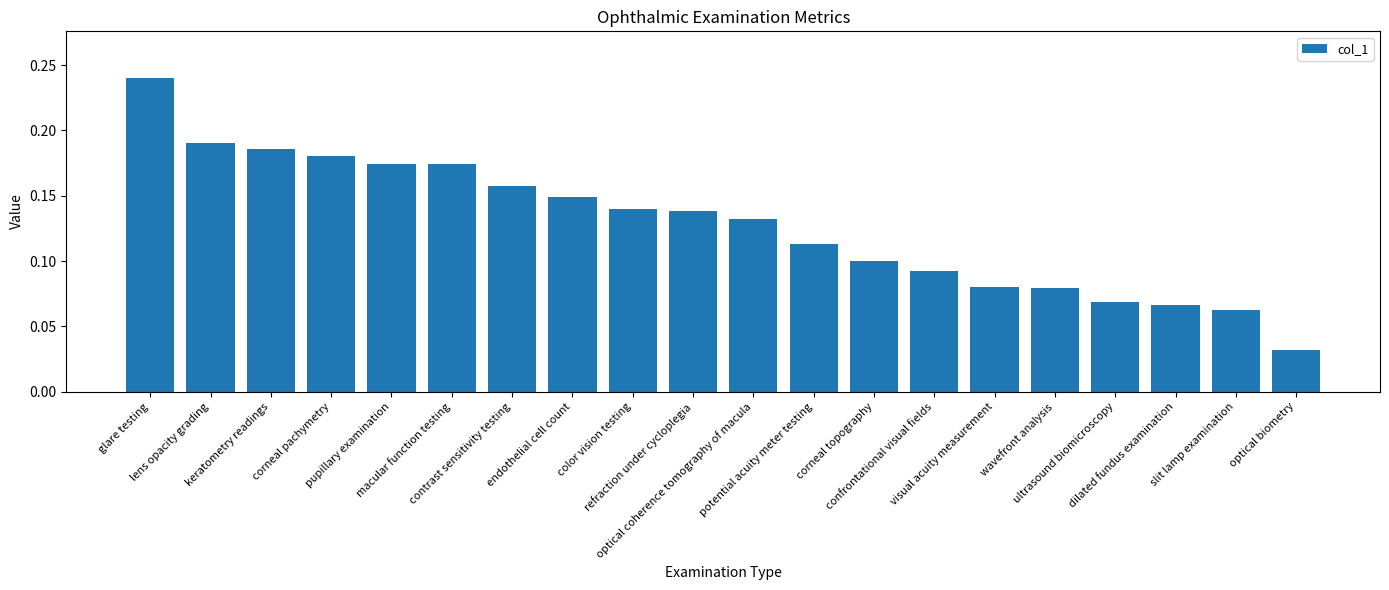

What is the sum of all values?

2.6